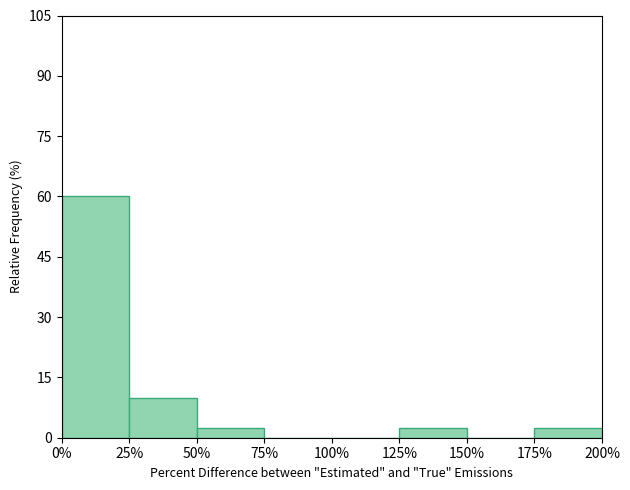

Which range on the x-axis has the tallest bar?

0% to 25%